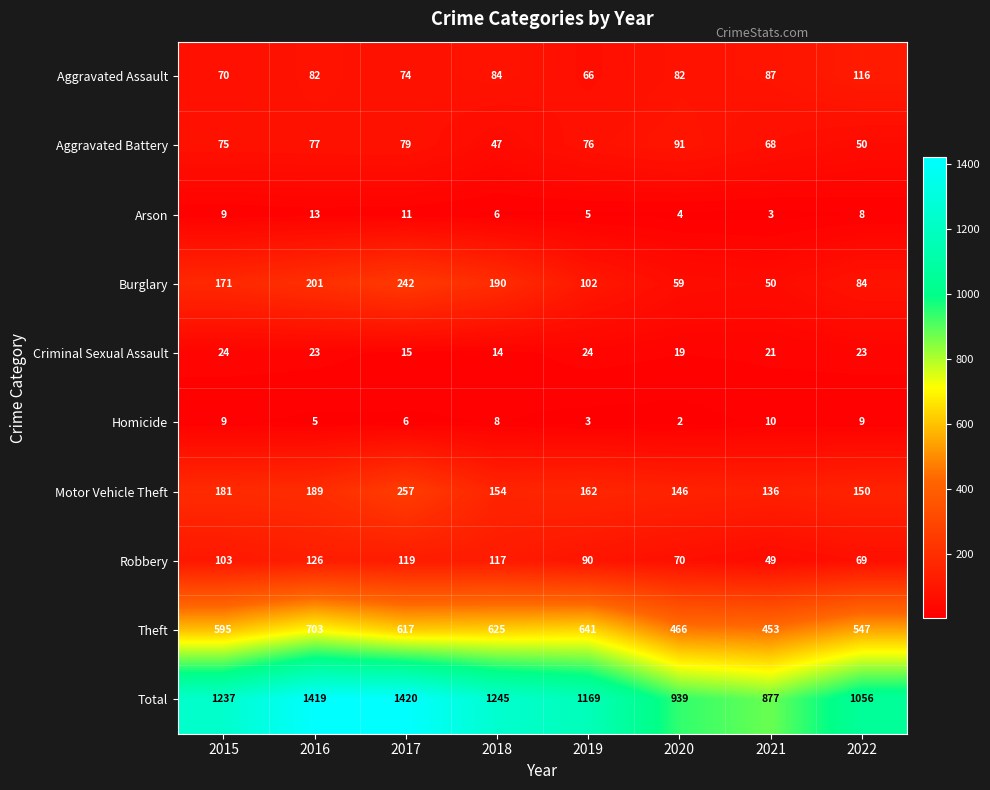

What is the greatest value displayed?

1420